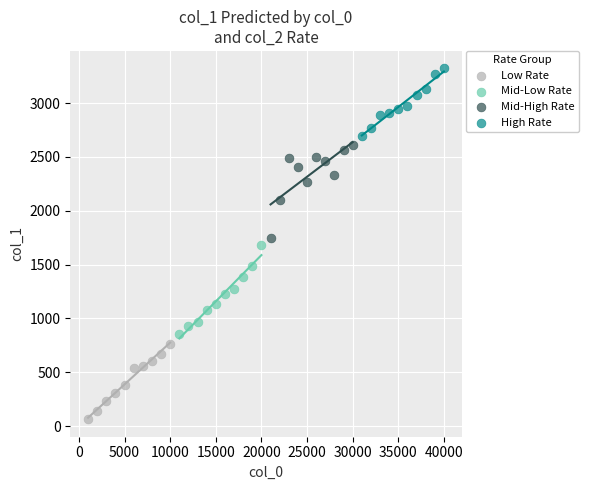

Which series contains the highest Y value?

High Rate